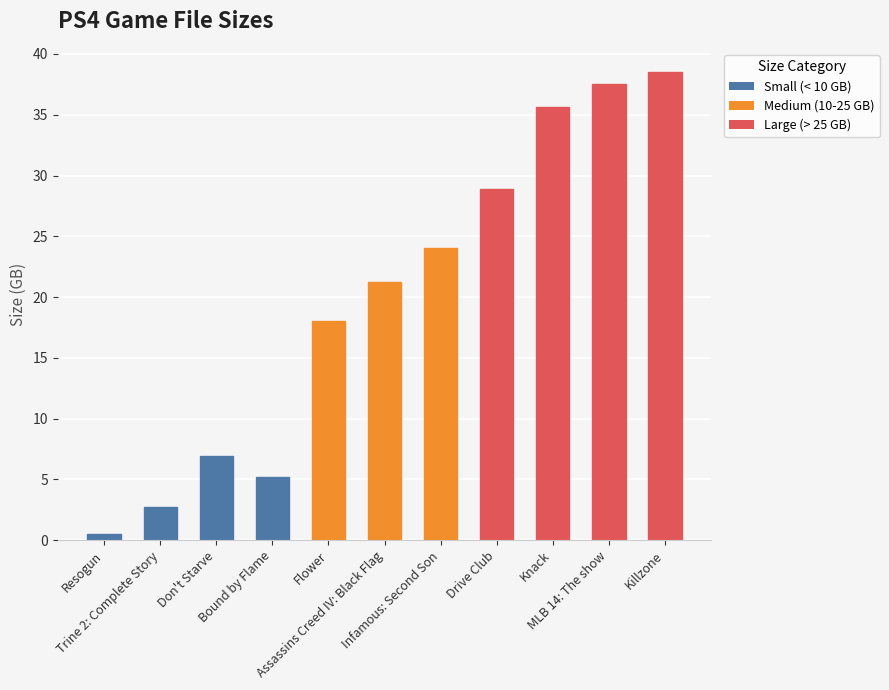

Rank the categories by value from lowest to highest.

Resogun, Trine 2: Complete Story, Bound by Flame, Don't Starve, Flower, Assassins Creed IV: Black Flag, Infamous: Second Son, Drive Club, Knack, MLB 14: The show, Killzone